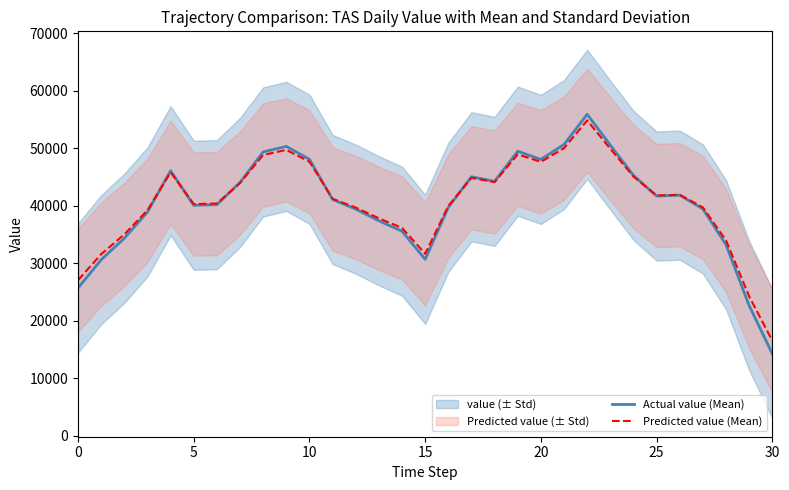

What is the maximum value shown in the chart?

55922.7